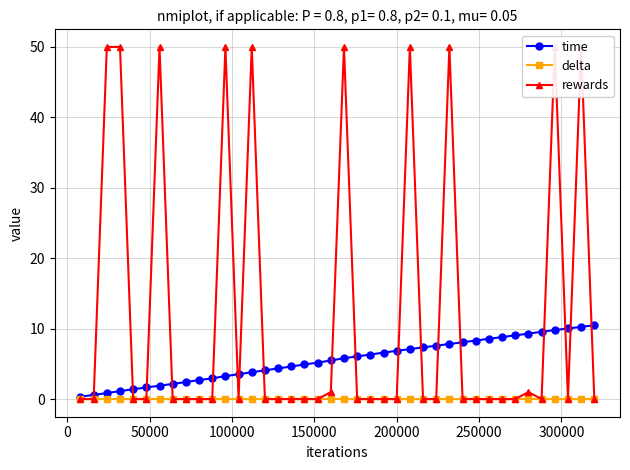

How many intersections are there between delta and rewards?

20